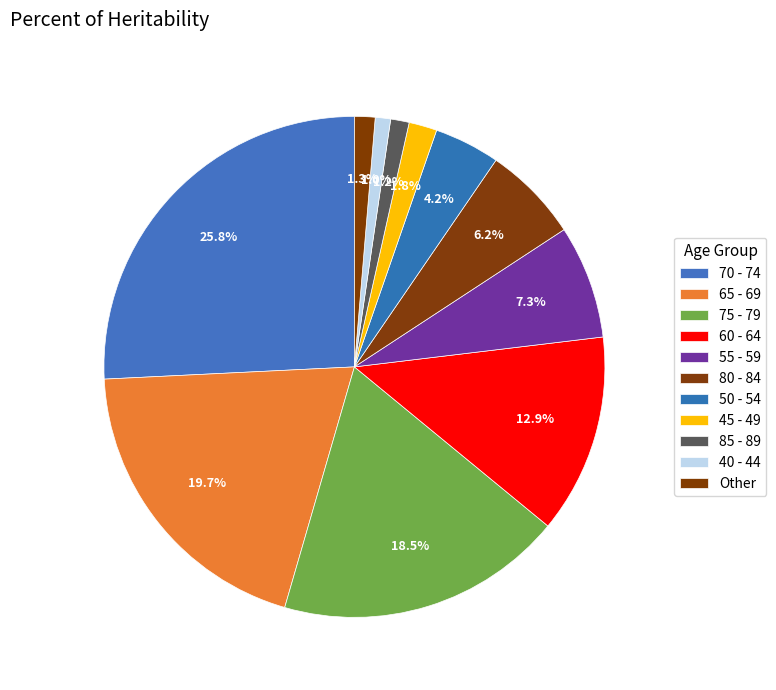

To the nearest percent, what percentage of the pie is 55 - 59?

7%